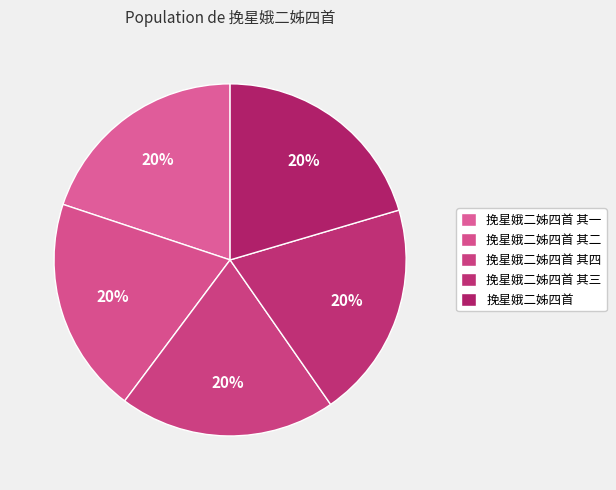

The 挽星娥二姊四首 其二 slice represents 20% of the pie. True or false?

True